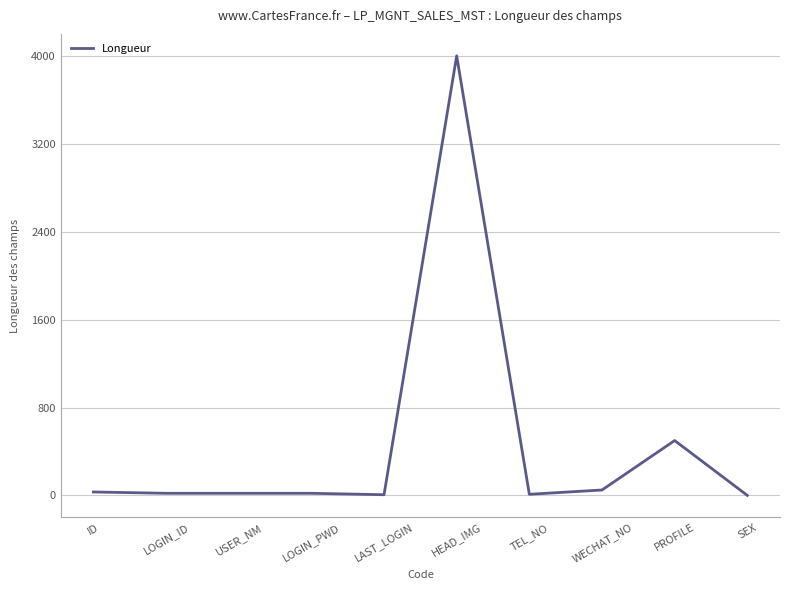

What is the greatest value displayed?

4000